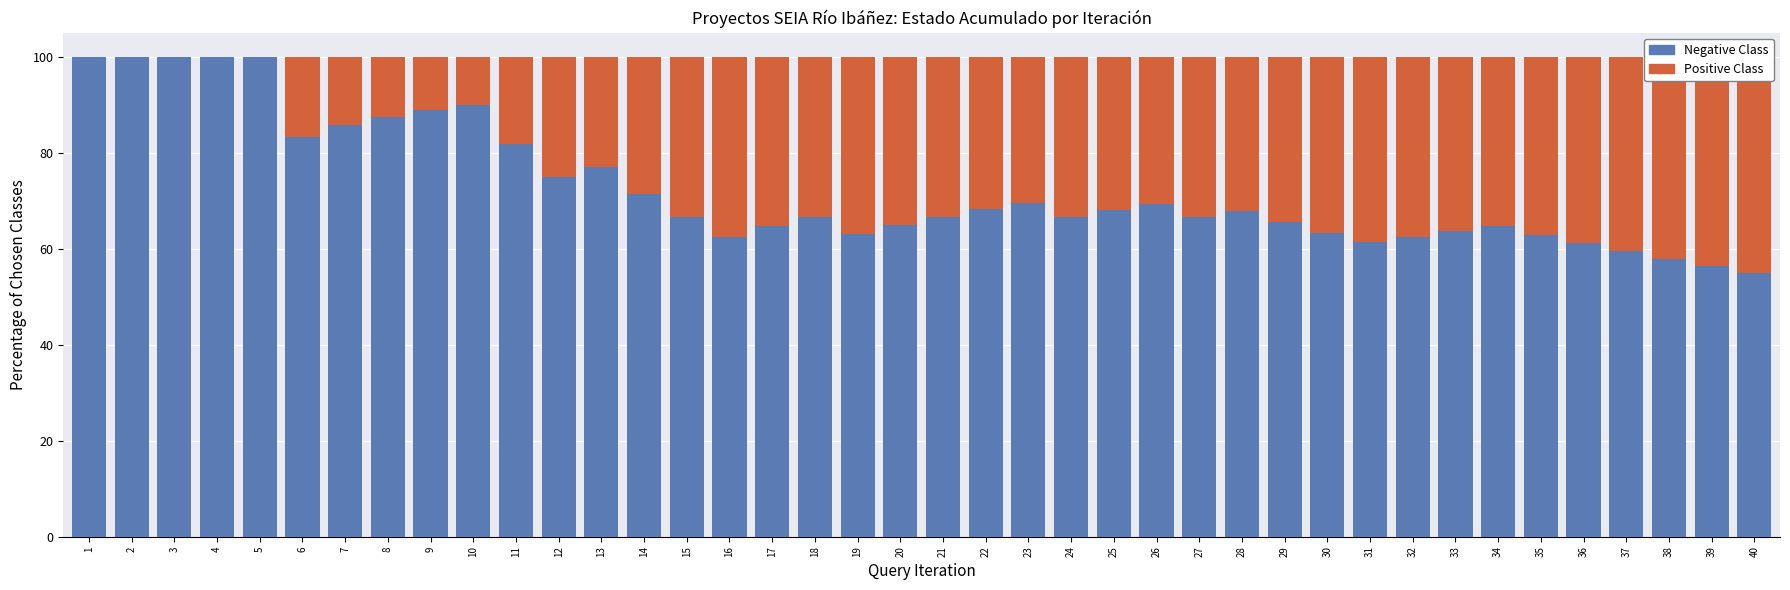

What is the average value of the Negative Class series?

72.6